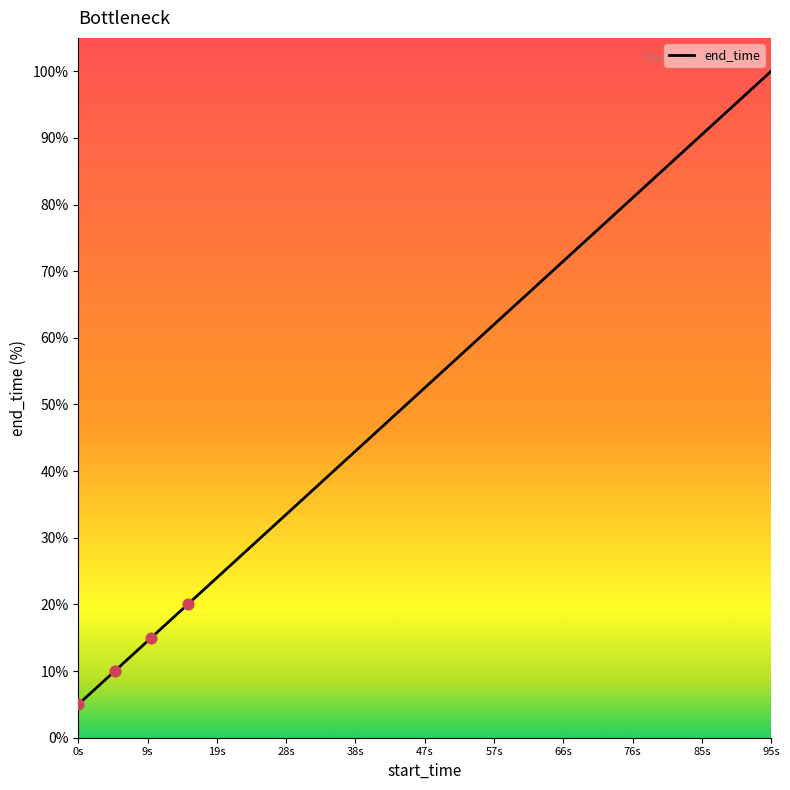

What is the greatest value displayed?

100.0